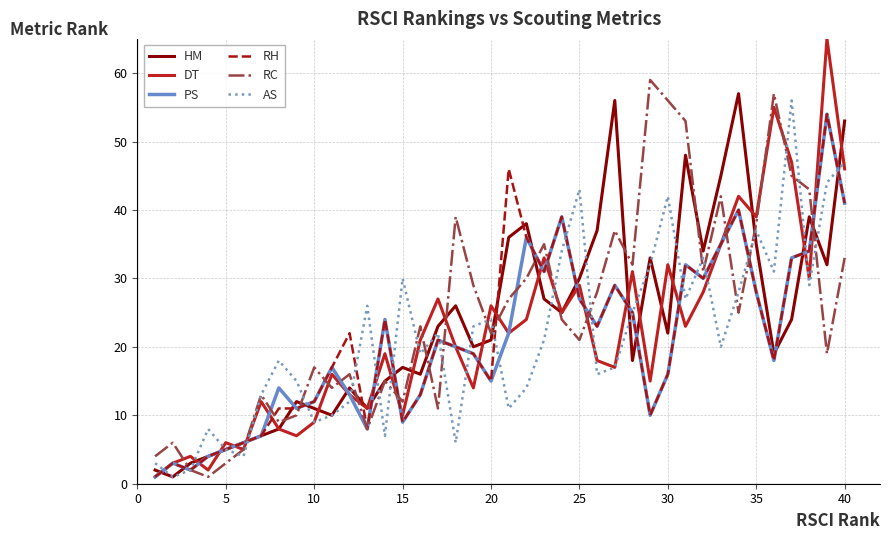

What is the maximum value for PS?

54